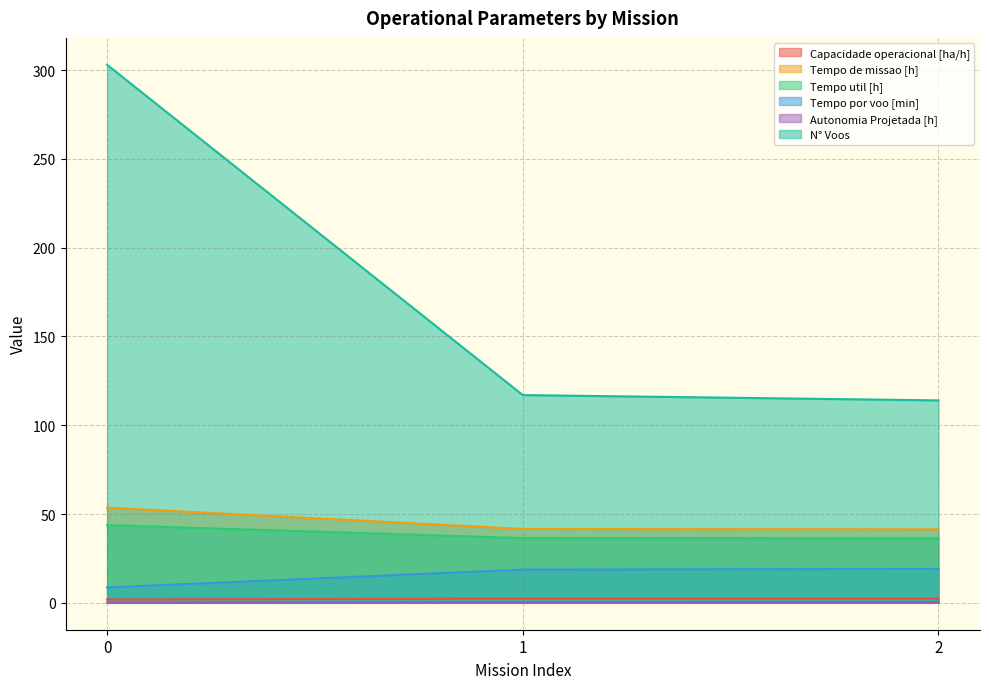

Is it true that Tempo util [h] equals 30.2 at 0?

False